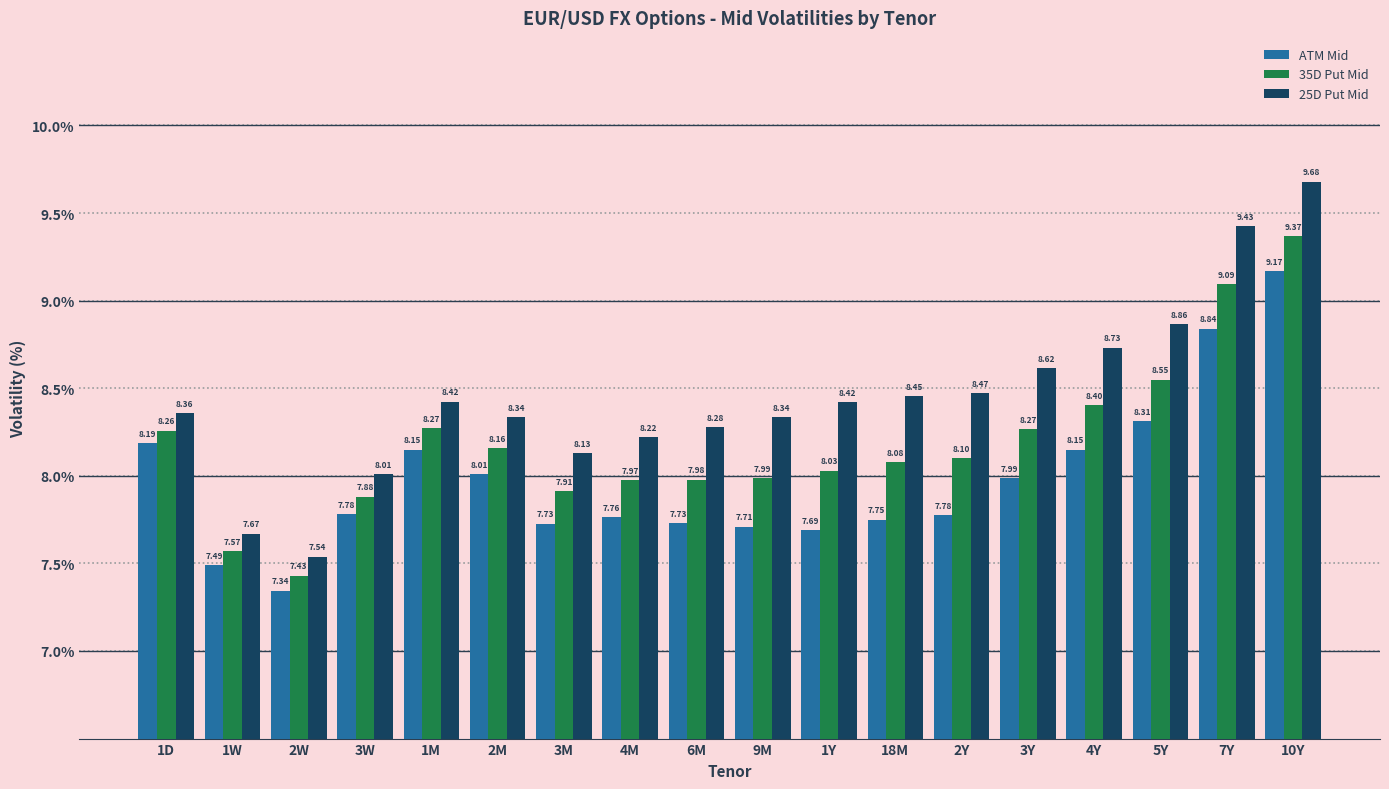

List the series in order of their overall mean, lowest first.

ATM Mid, 35D Put Mid, 25D Put Mid